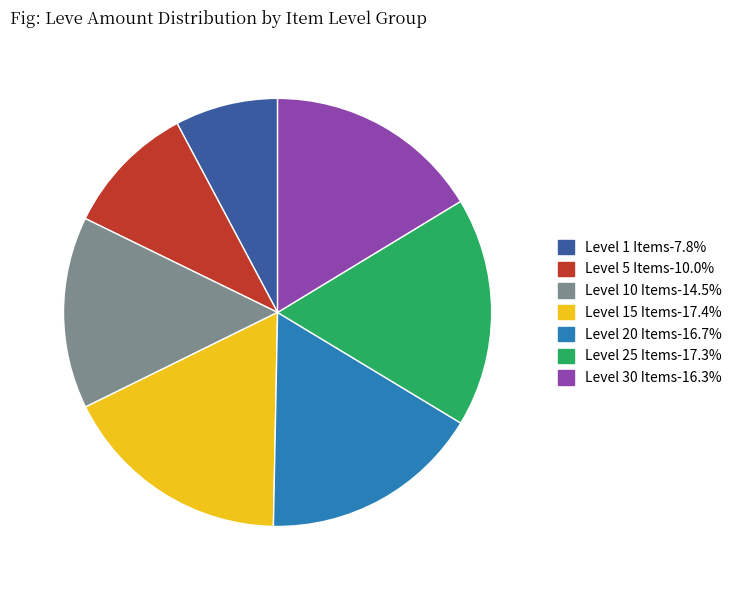

Does any single category account for the majority?

No